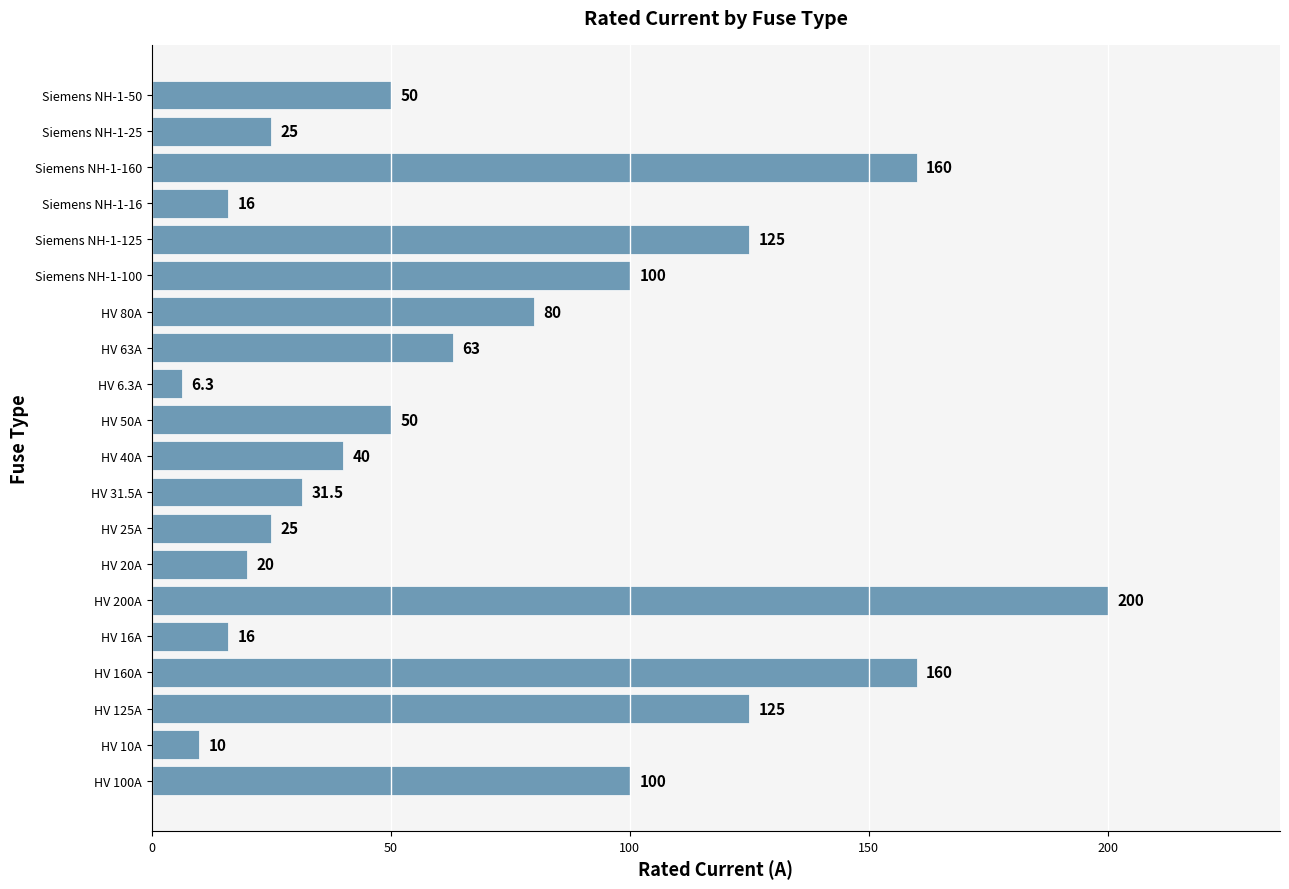

Which has a higher value, Siemens NH-1-125 or HV 20A?

Siemens NH-1-125